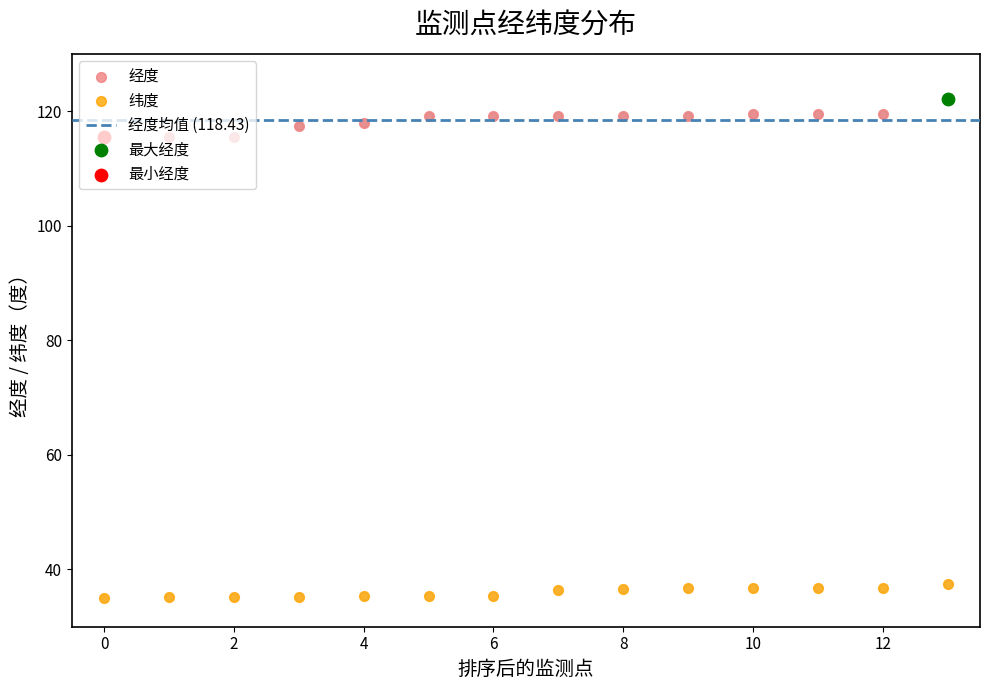

Which series reaches the minimum Y coordinate?

纬度